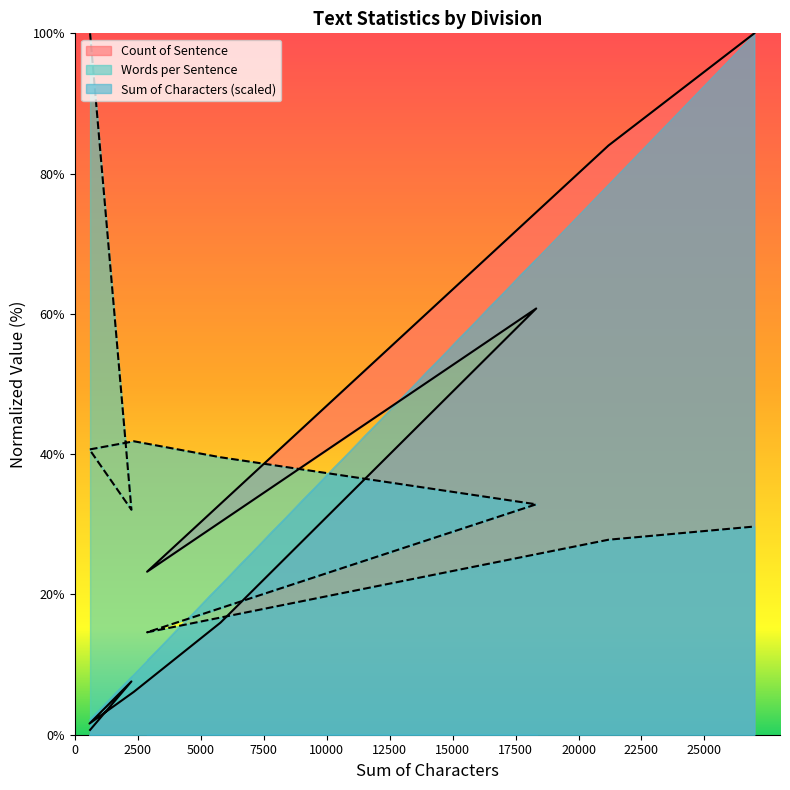

Count the number of categories in the chart.

9